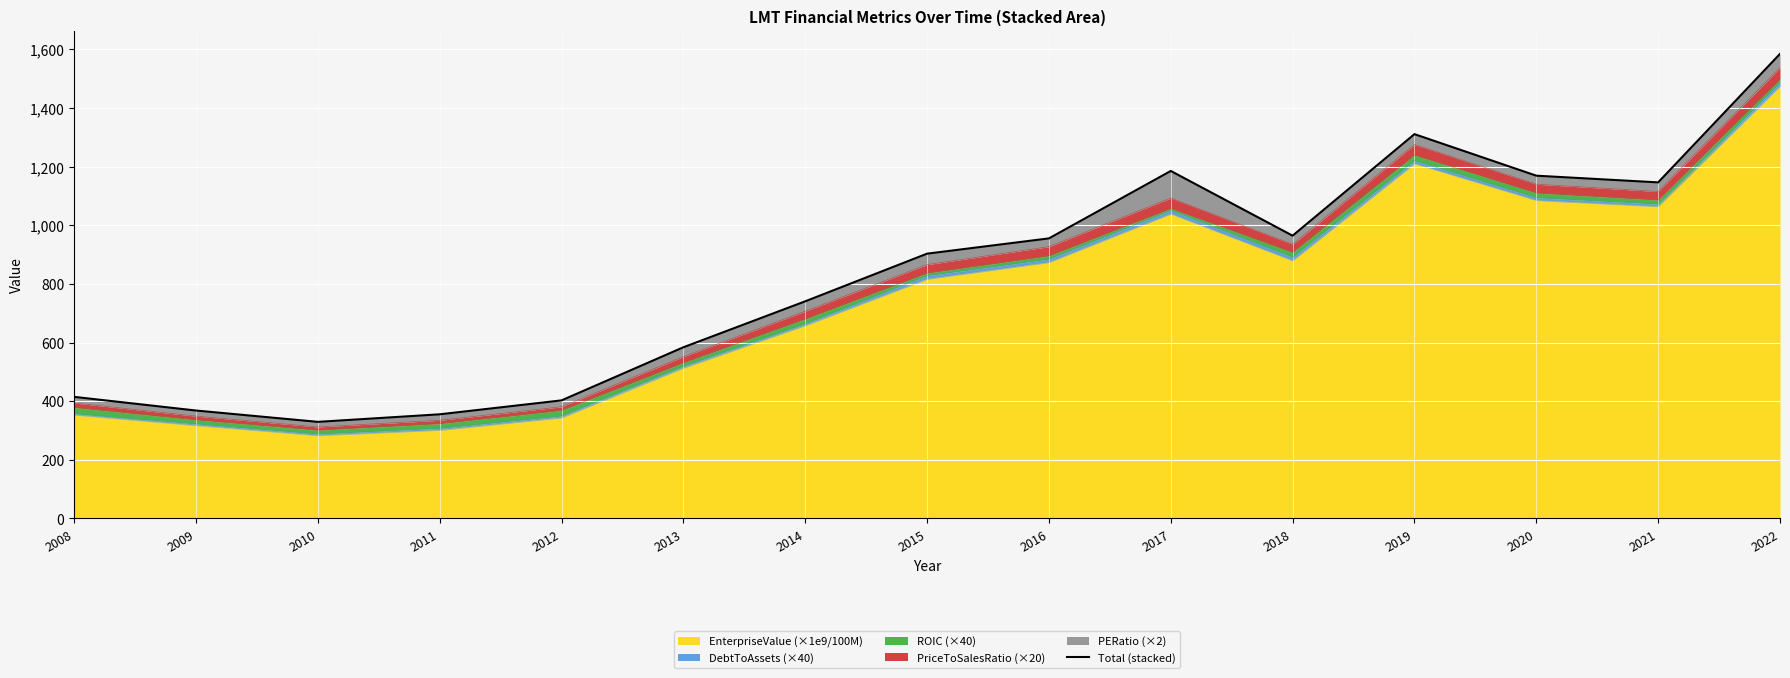

Is it true that the value at 2009 is 583.0?

False